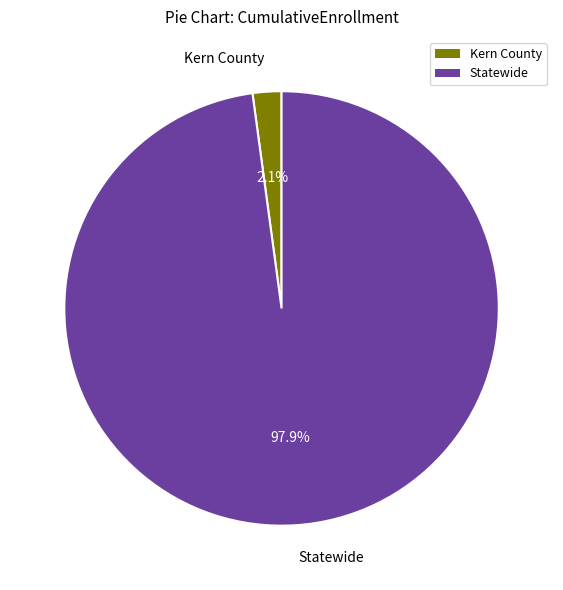

Is it true that Statewide is 98% of the pie?

True